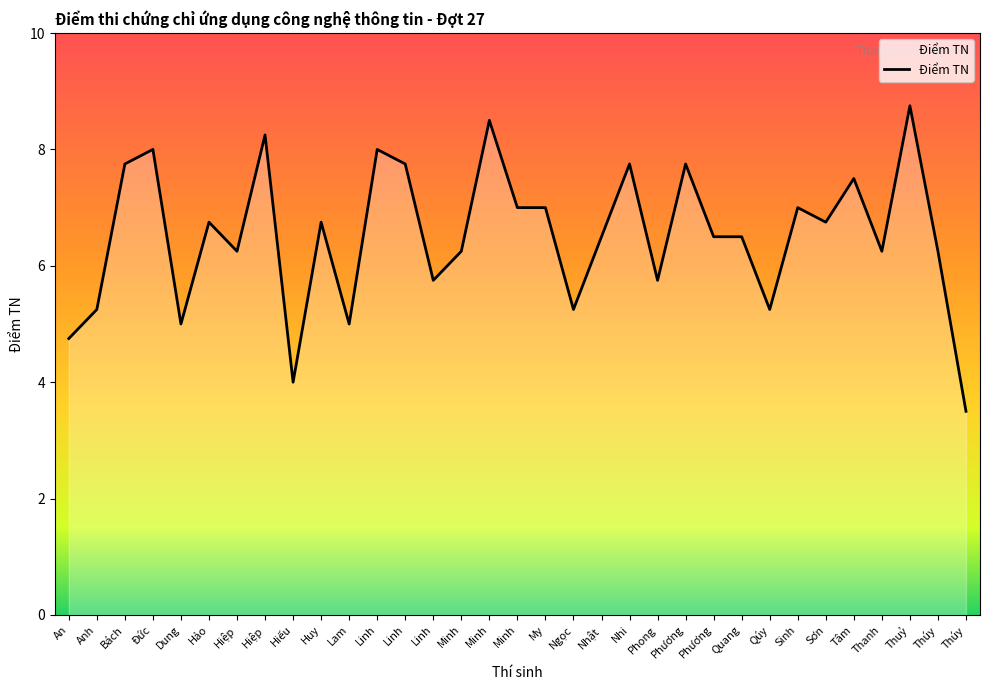

Where is the first local maximum?

Đức